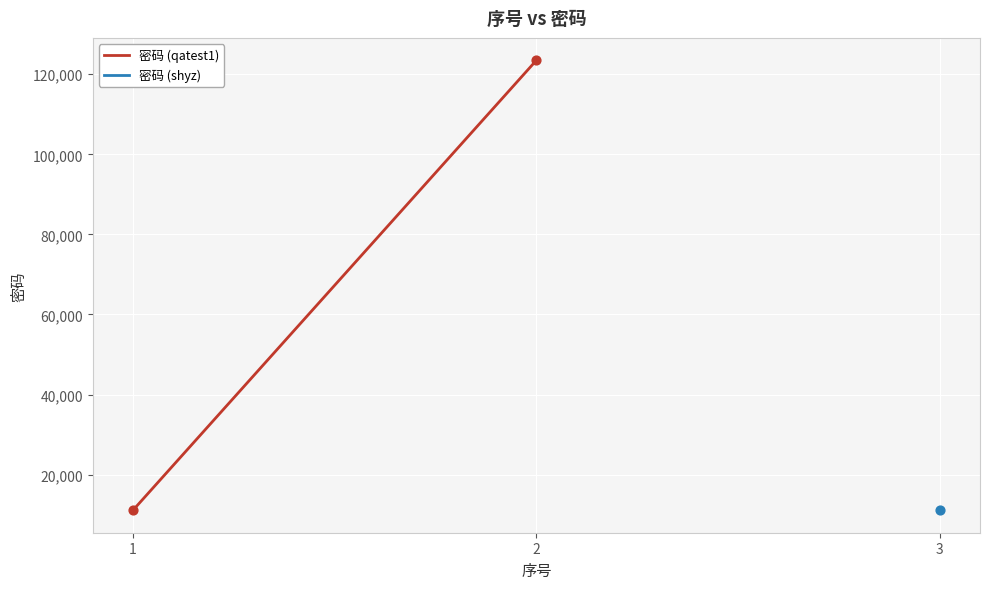

Which has a higher value, 1 or 2?

2